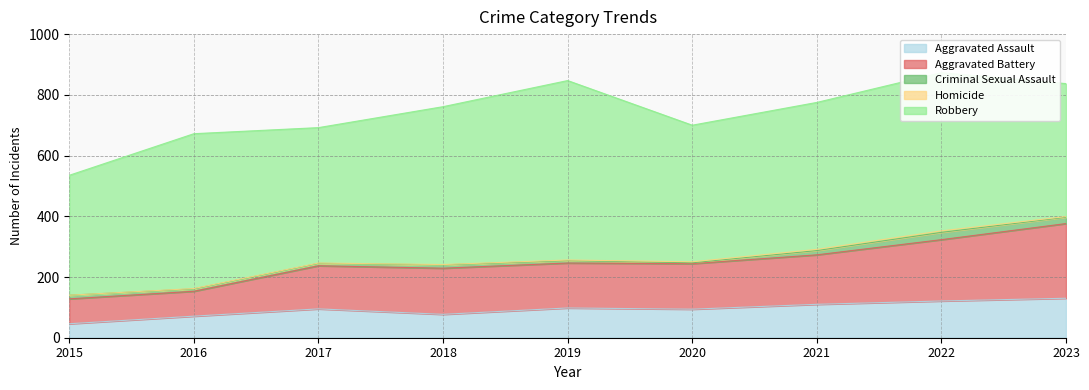

Which series has the largest total across all categories?

Robbery